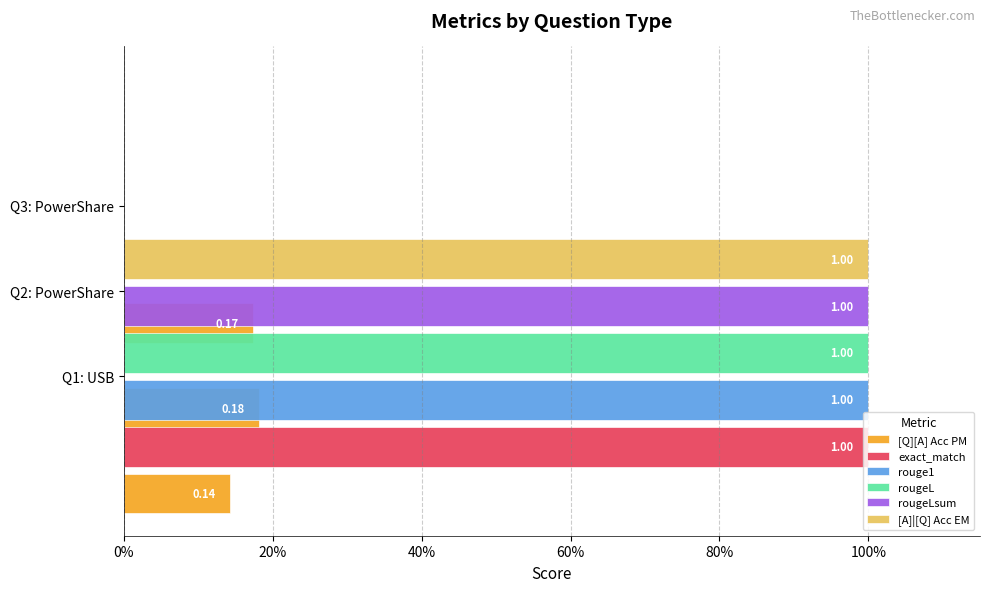

Count the number of categories in the chart.

3